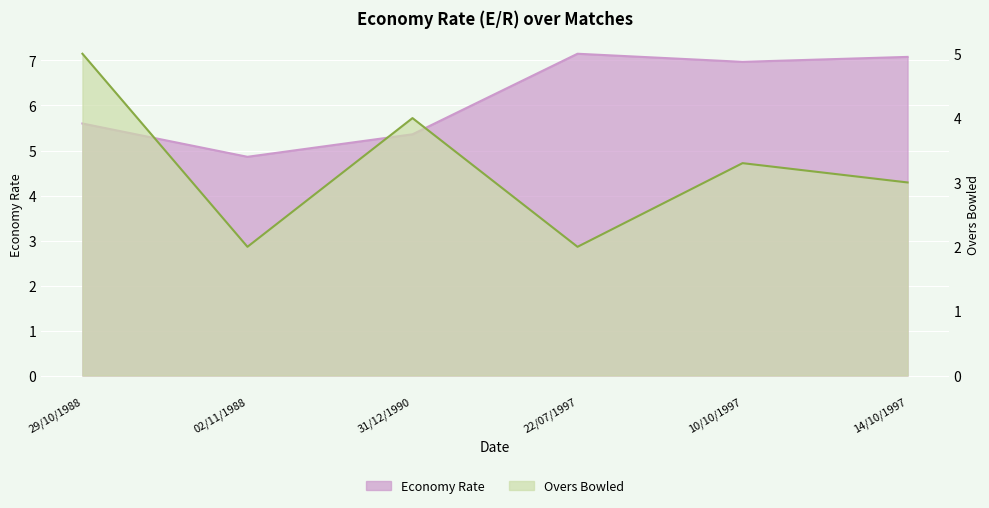

What is the sum of the values at 31/12/1990 and 14/10/1997?

12.4